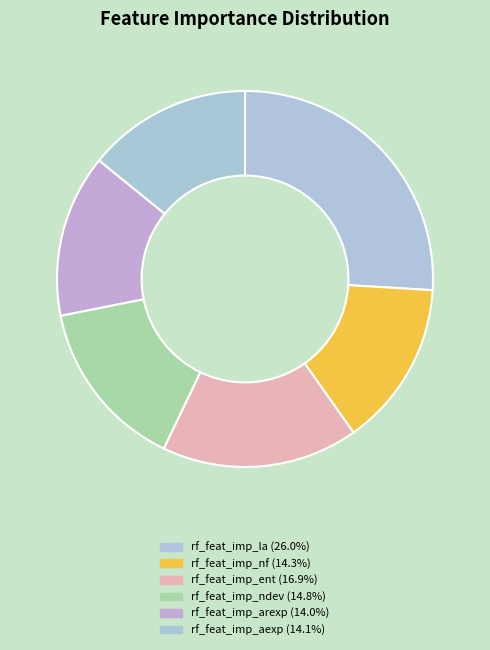

How many slices are in this pie chart?

6